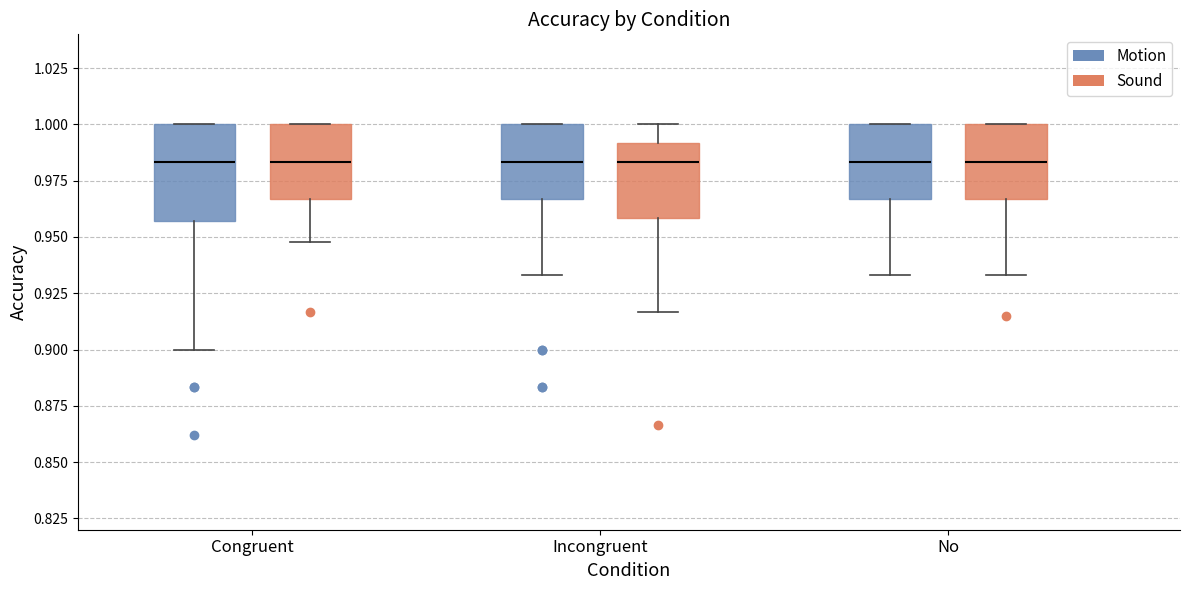

Which box is the tallest, from its lower edge to its upper edge?

Congruent (Motion)